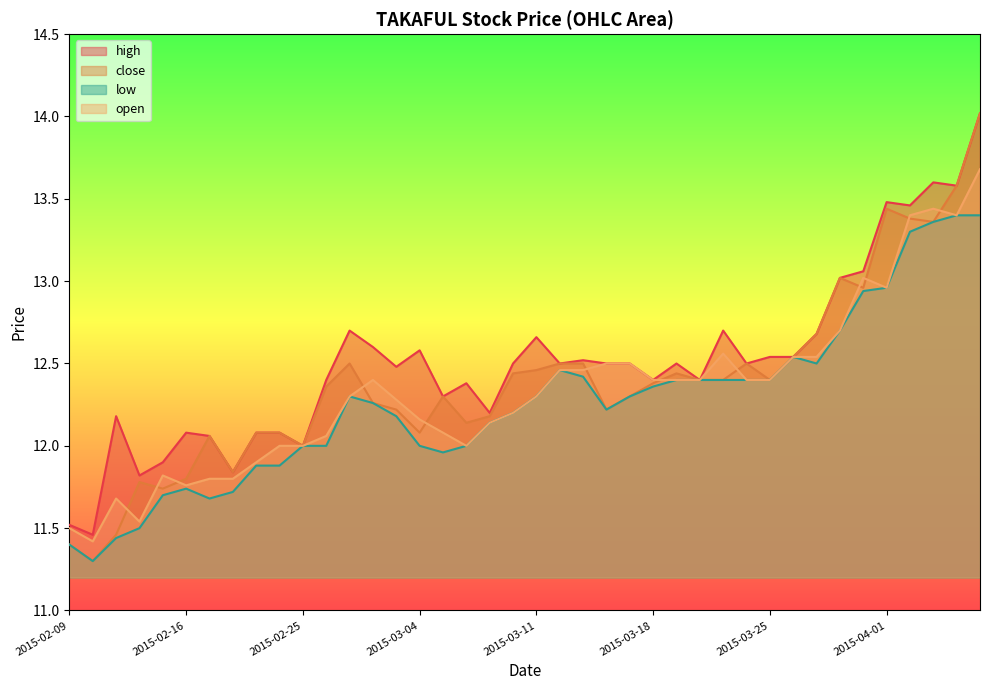

At which category is the sum across all series the highest?

2015-04-07